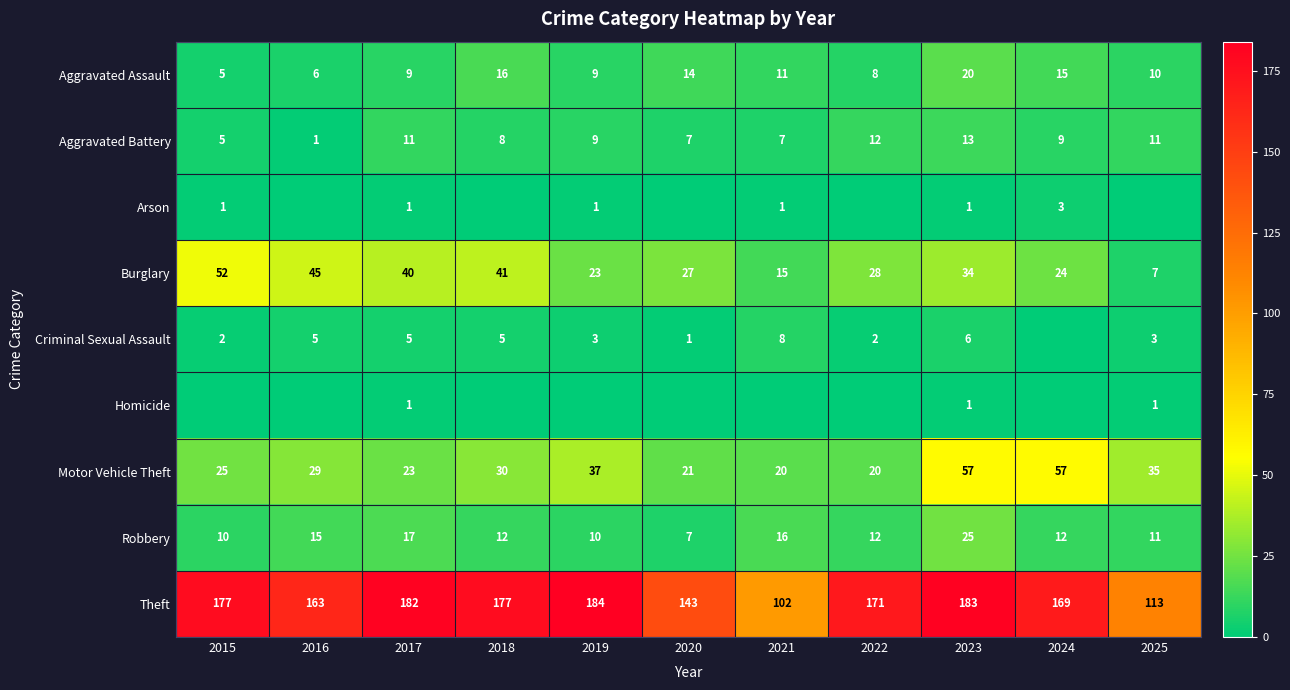

Which label corresponds to the smallest value in the chart?

2016